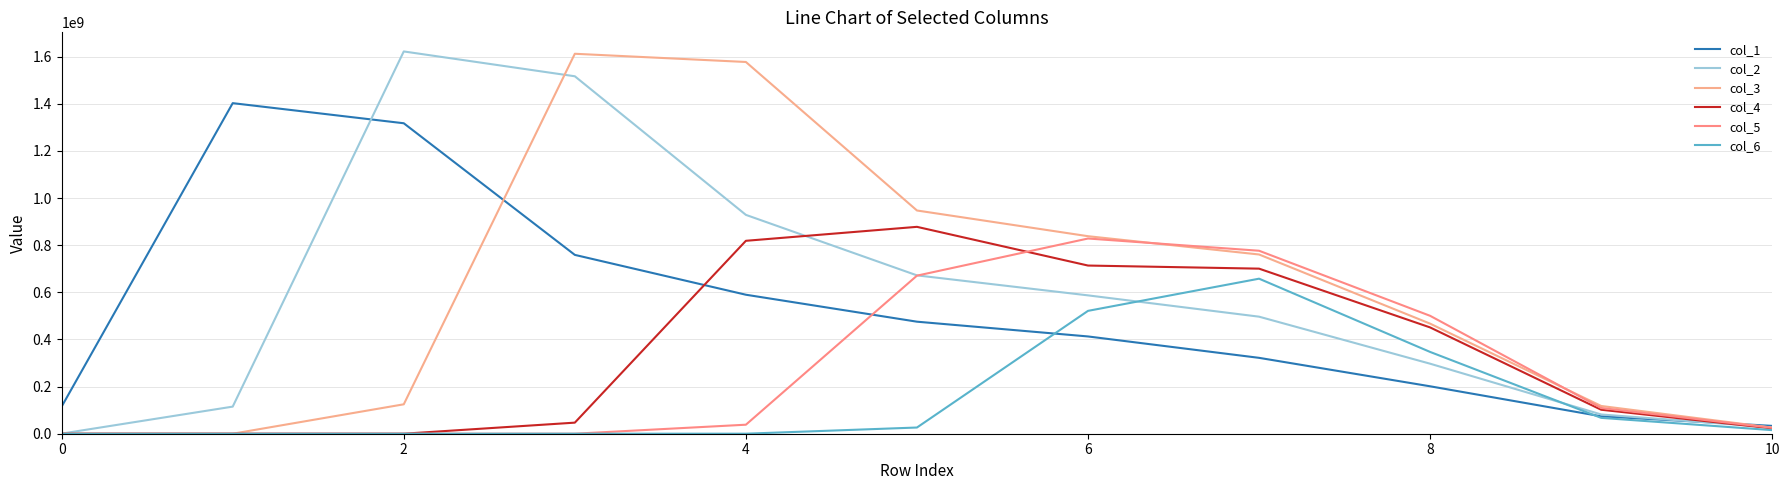

Which series has the largest range (max minus min)?

col_2